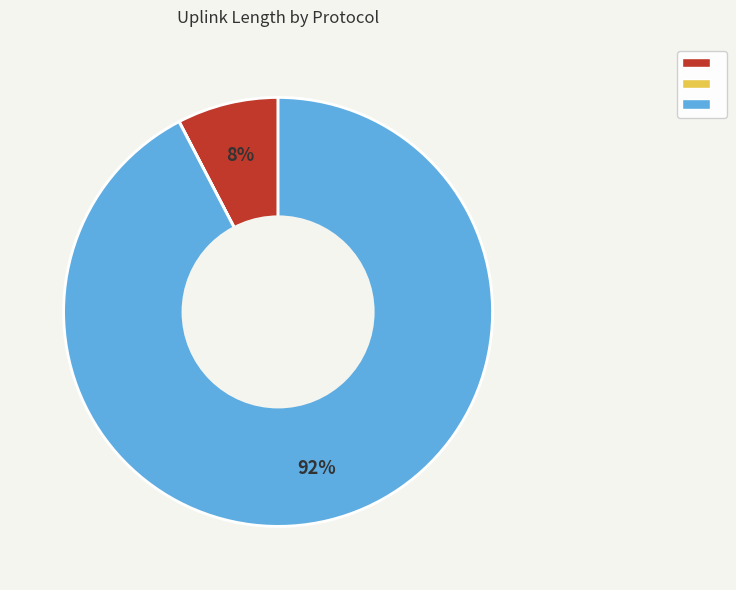

Is there any slice that represents more than half of the pie?

Yes